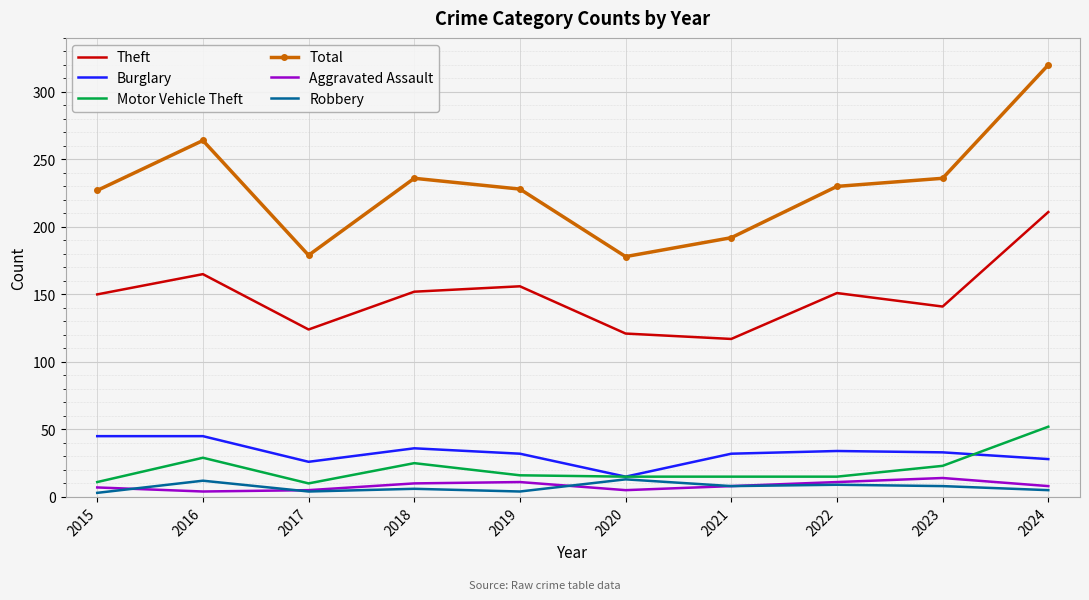

True or false: Burglary has a value of 33 at 2023.

True